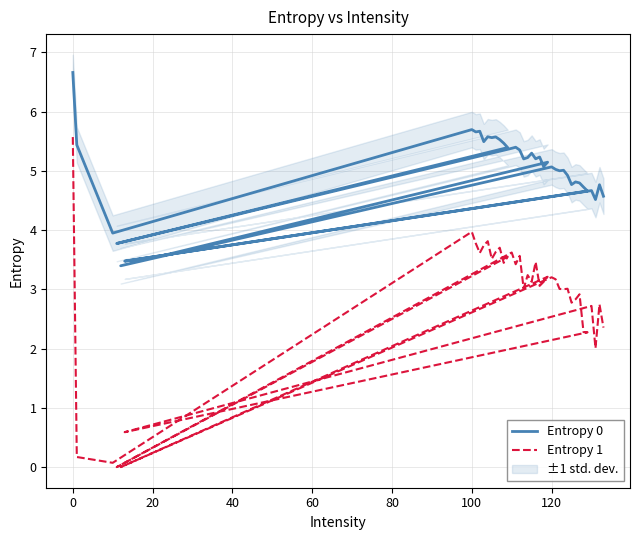

List the series in order of their peak value, lowest first.

Entropy 1, Entropy 0